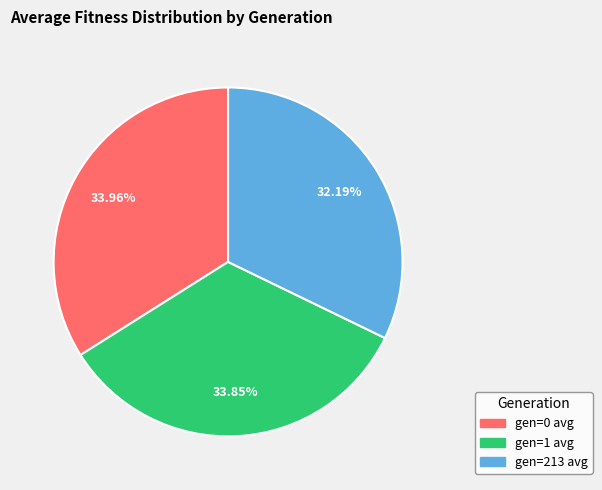

To the nearest percent, what is the combined percentage of gen=1 avg and gen=0 avg?

68%